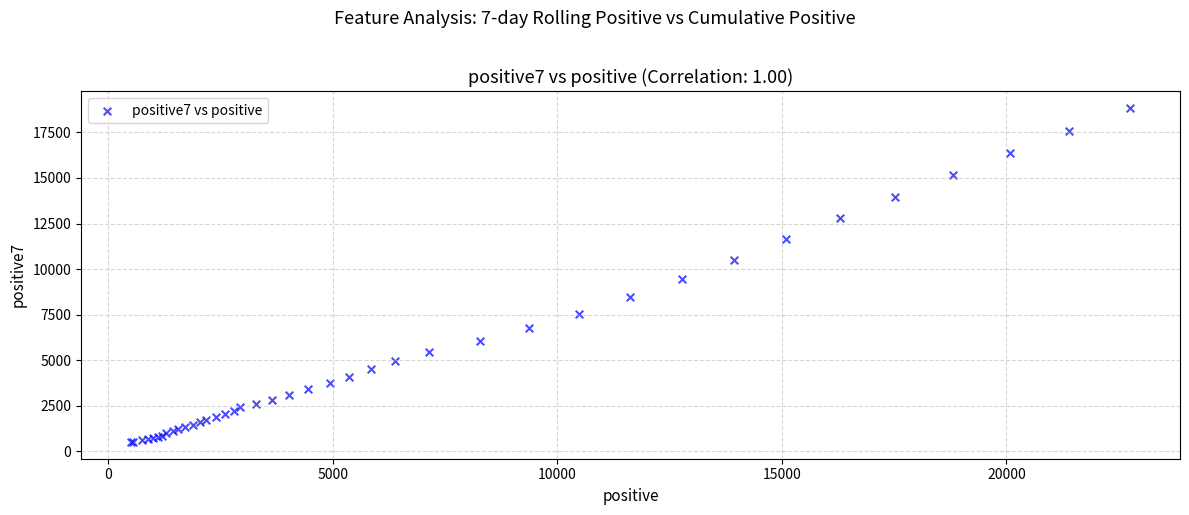

What Y value in the scatter plot is closest to 9681?

9435.0